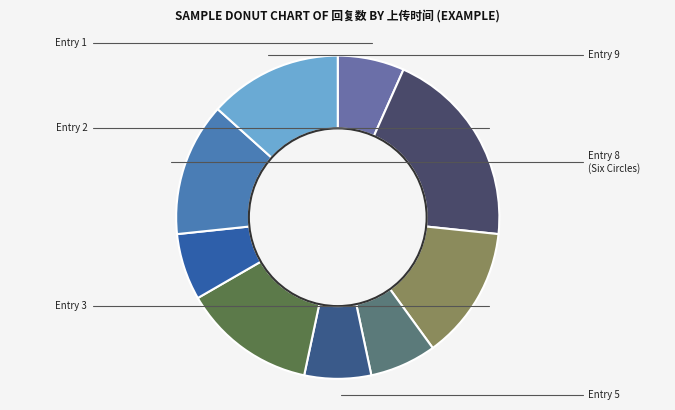

How many segments does this pie chart have?

9